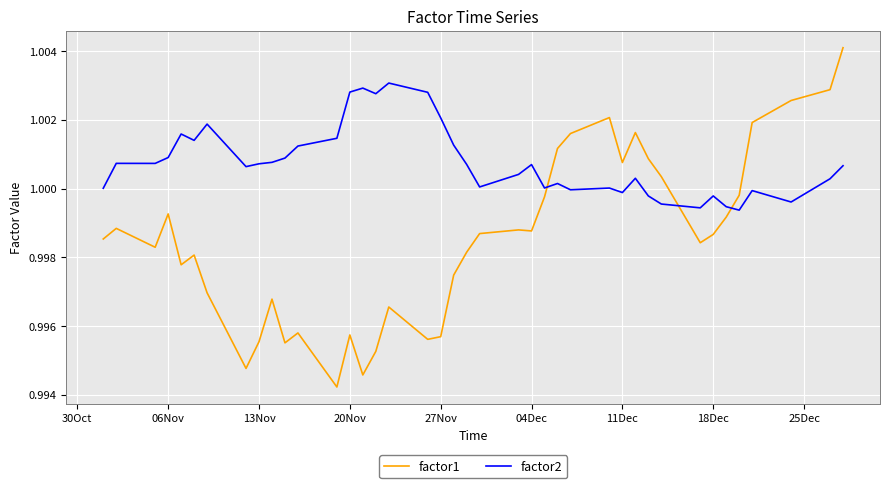

List the series in order of their overall mean, lowest first.

factor1, factor2